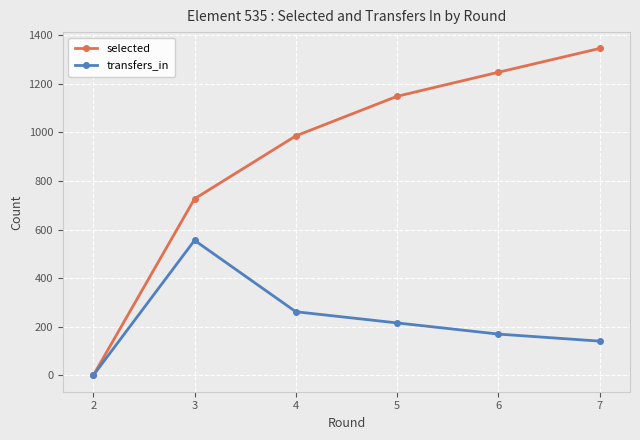

What is the value of the transfers_in point at the 6th from the left?

141